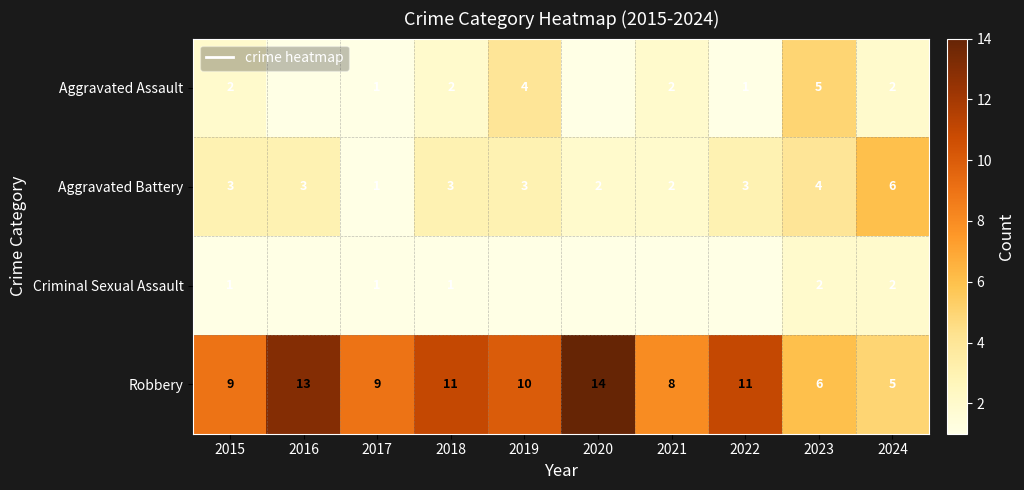

At how many categories does at least one series exceed 11?

2